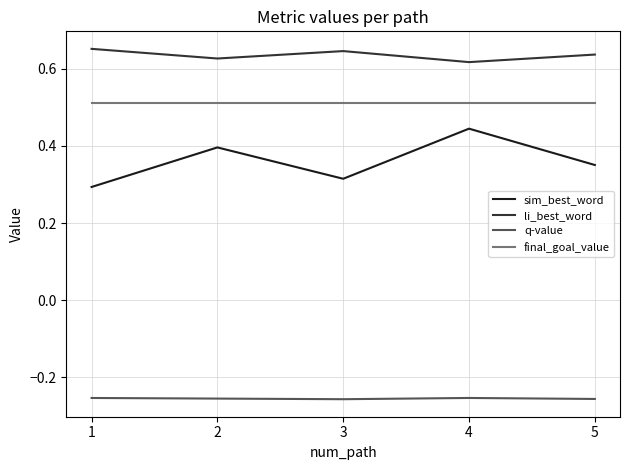

Which category has the highest value in the sim_best_word series?

4